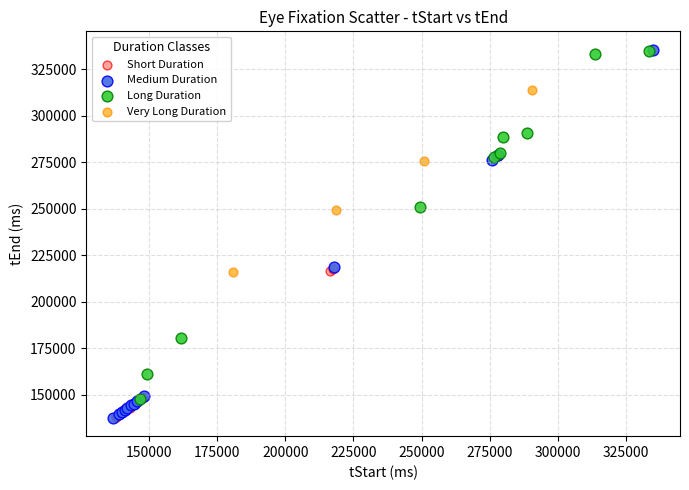

Which series has the widest spread of Y values?

Medium Duration